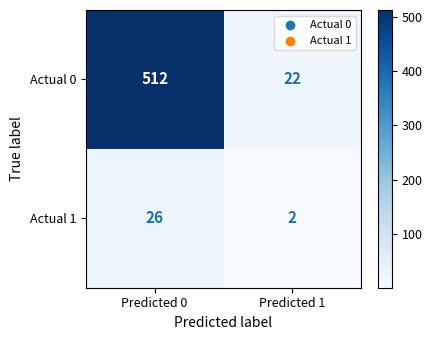

Rank the series by their average value, from lowest to highest.

Actual 1, Actual 0